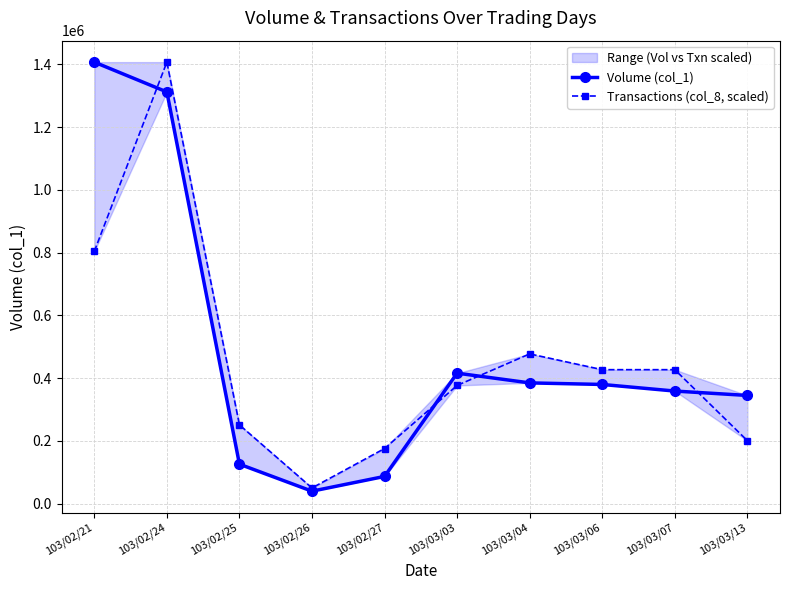

What is the smallest value displayed?

40000.0